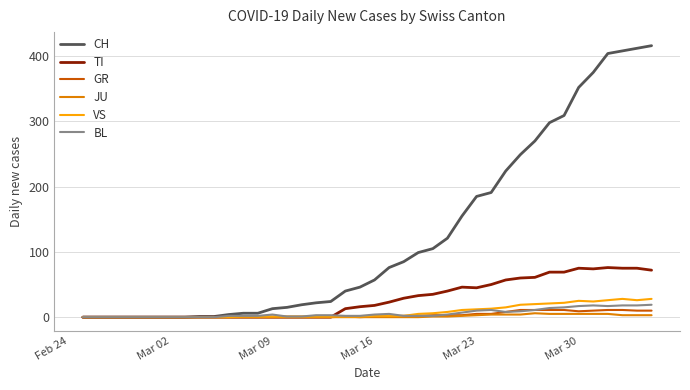

What is the greatest value displayed?

416